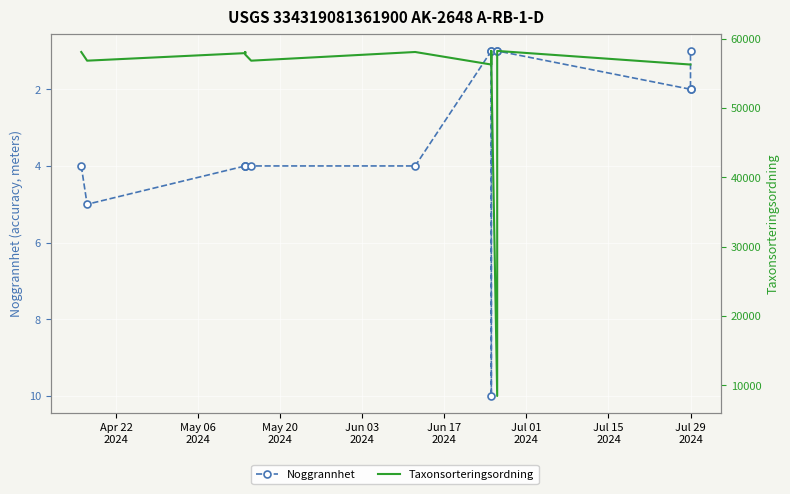

At which label does Taxonsorteringsordning first exceed 56836?

Apr 22
2024